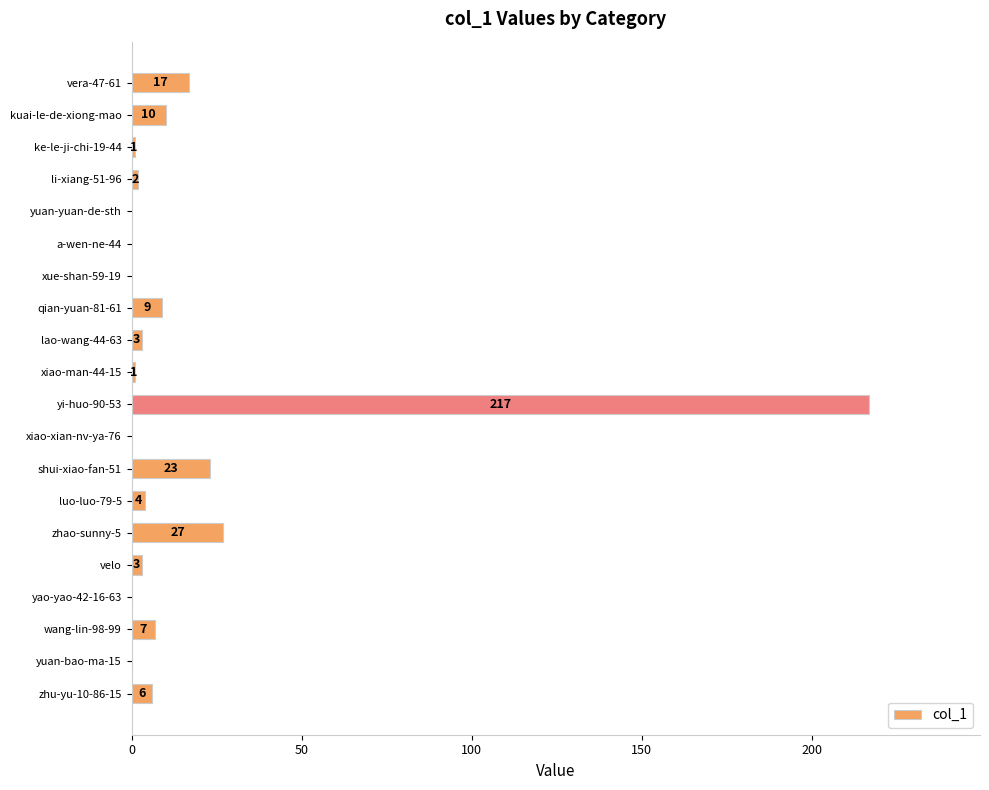

What is the change in value from ke-le-ji-chi-19-44 to wang-lin-98-99?

+6